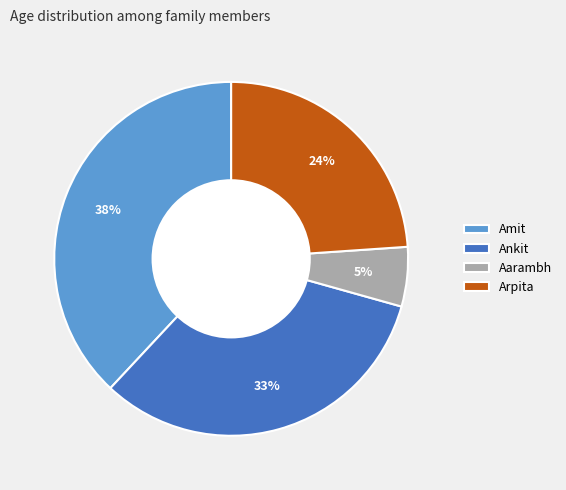

To the nearest percent, what is the difference between the Amit and Aarambh slice percentages?

33%